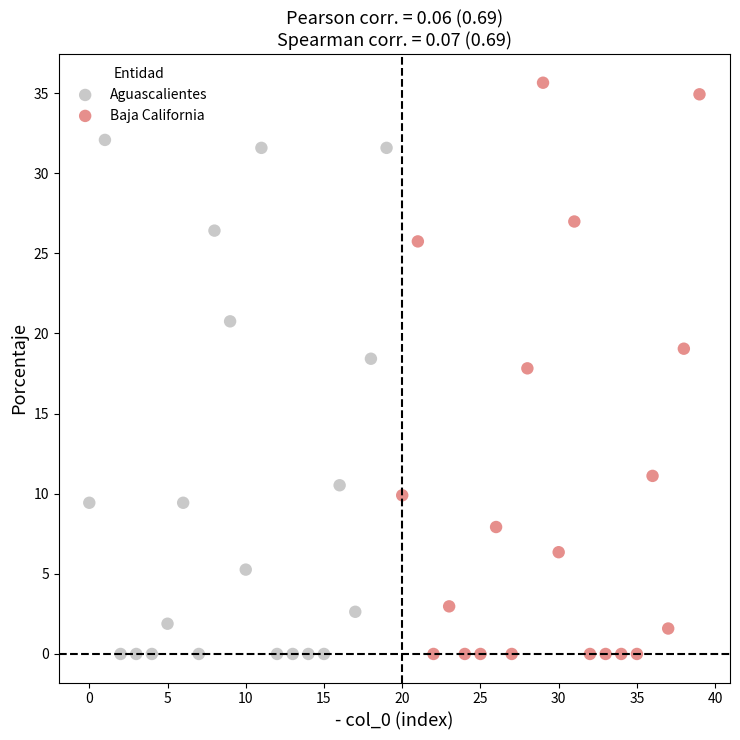

Which series contains the highest Y value?

Baja California